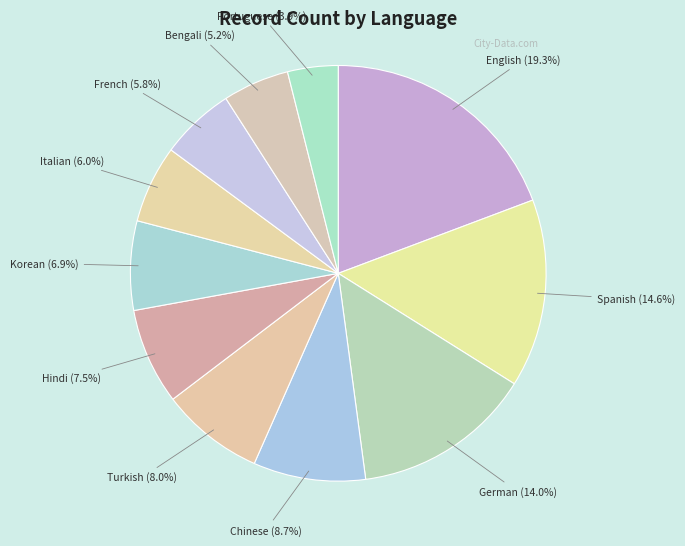

Is there any slice that represents more than half of the pie?

No